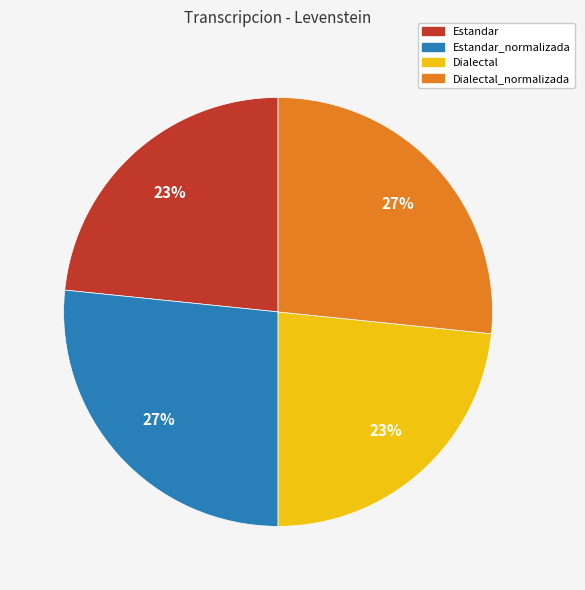

To the nearest percent, what is the average slice percentage?

25%